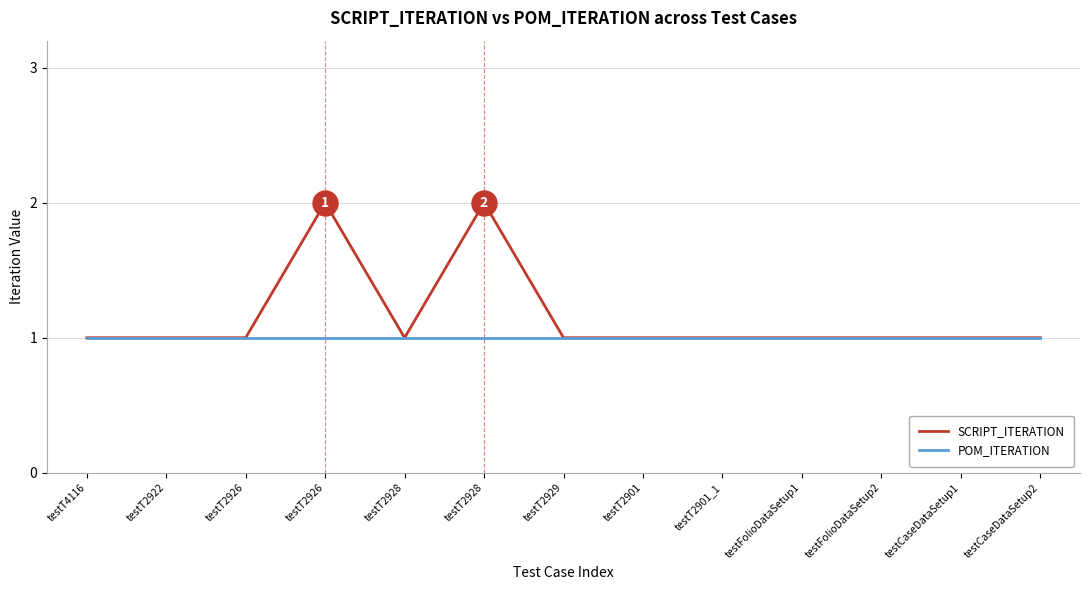

What are all the series names shown in the legend?

SCRIPT_ITERATION, POM_ITERATION